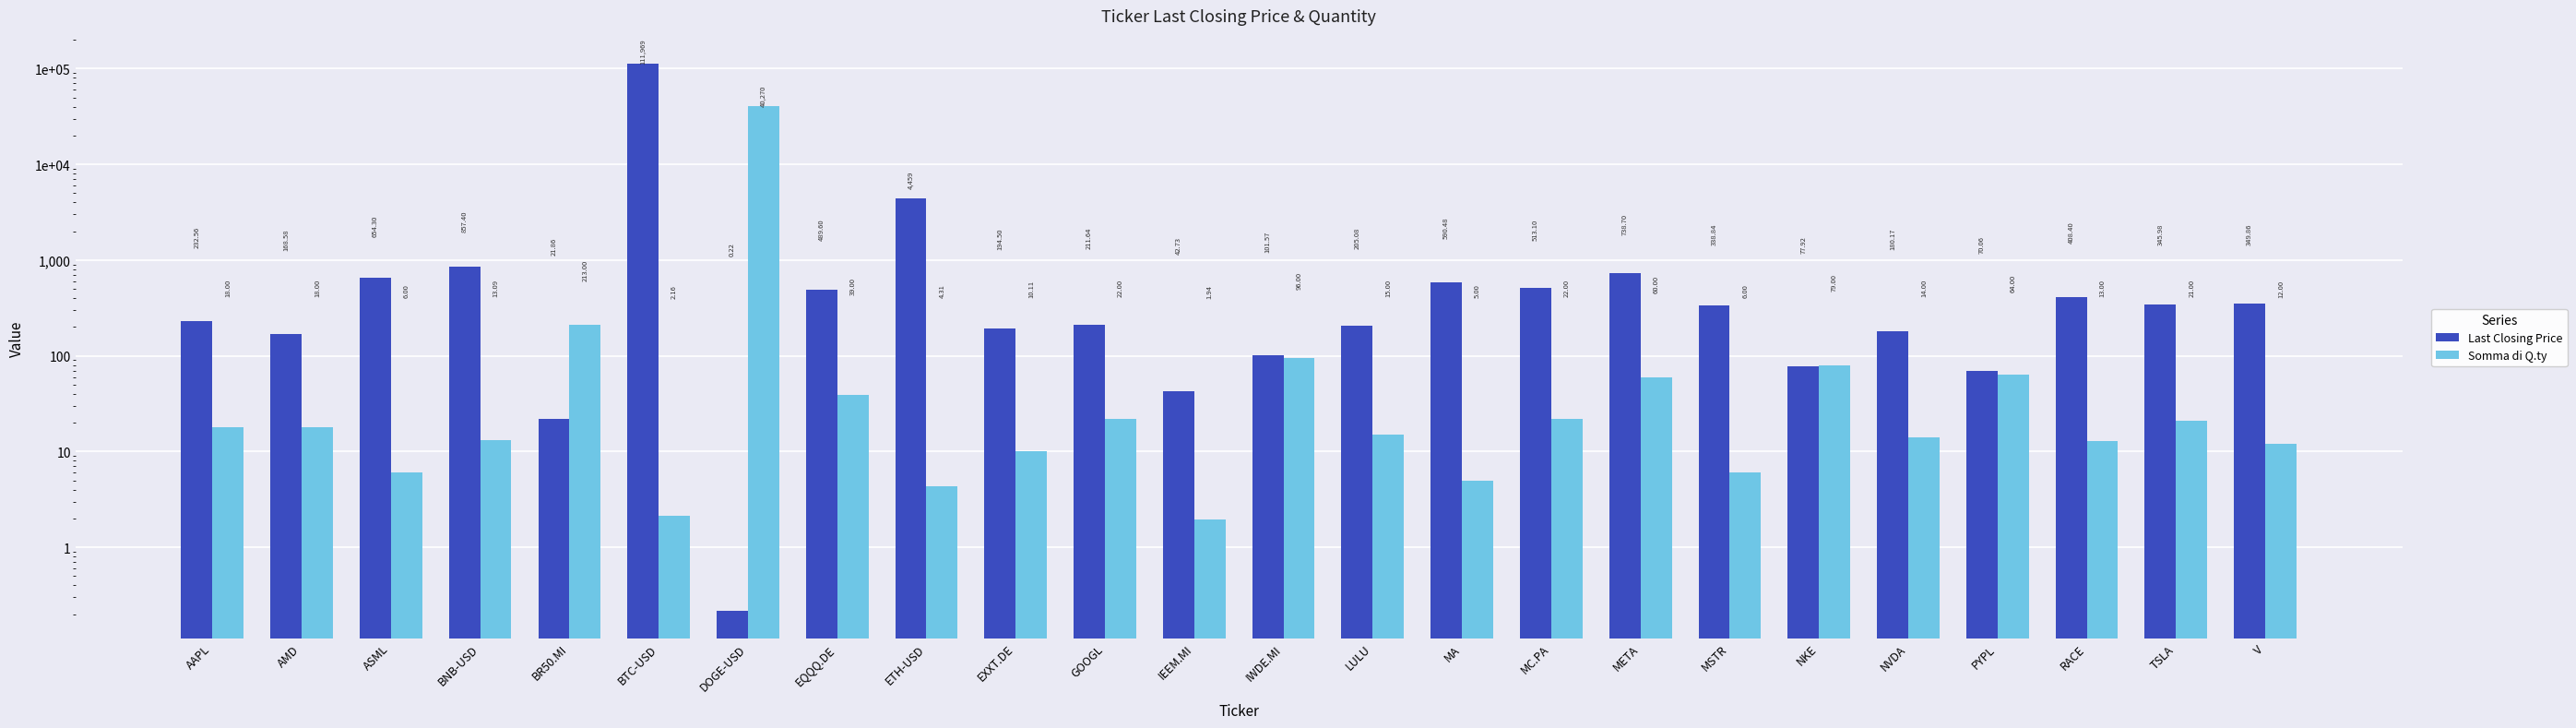

At how many categories does at least one series exceed 59857?

1